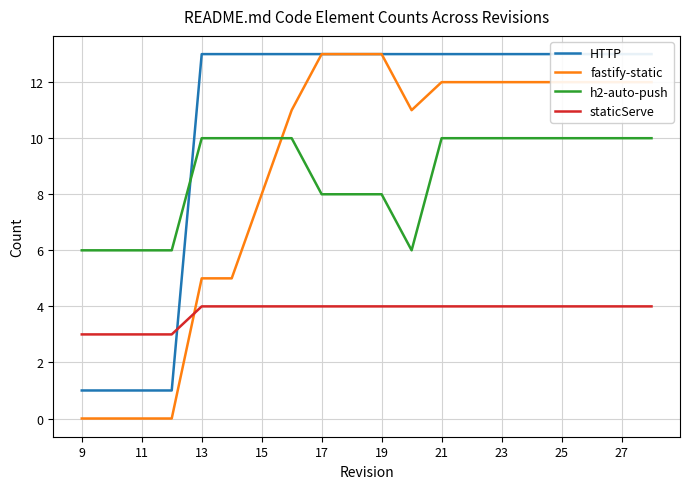

What is the approximate value of h2-auto-push at 17?

8